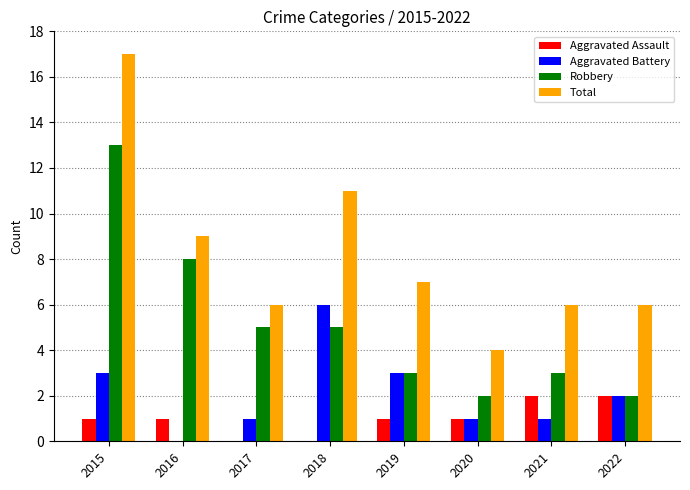

Which label corresponds to the largest value in the chart?

2015